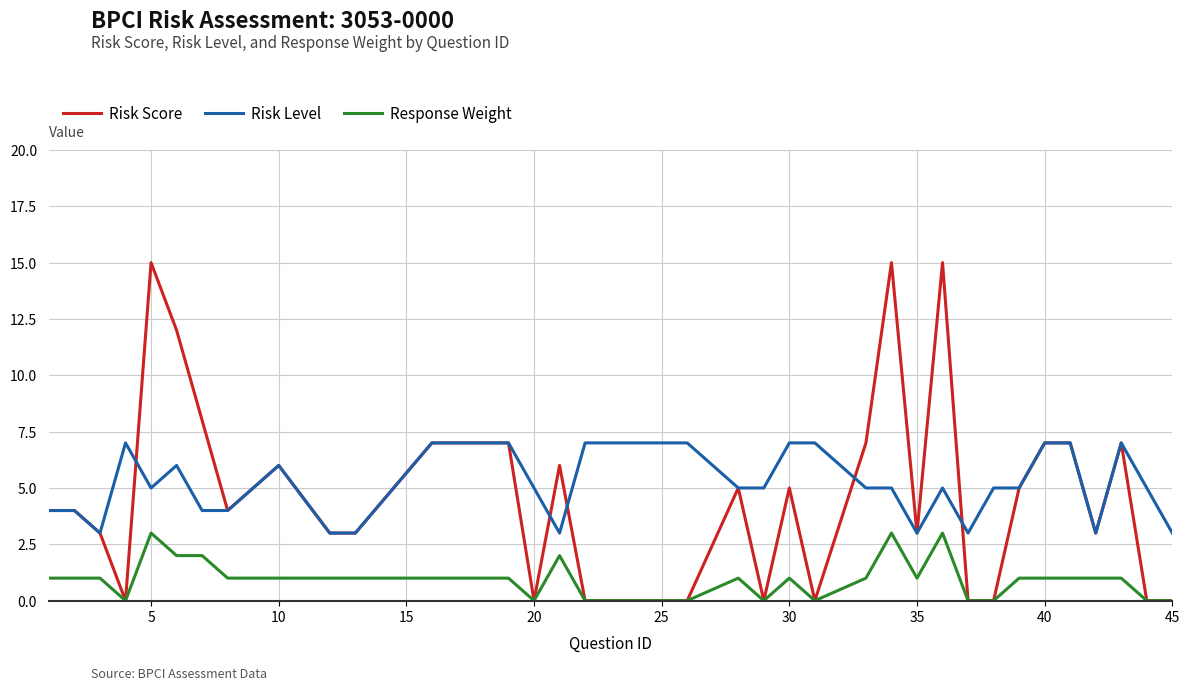

Which series ends up on top after the final intersection of Risk Score and Risk Level?

Risk Level